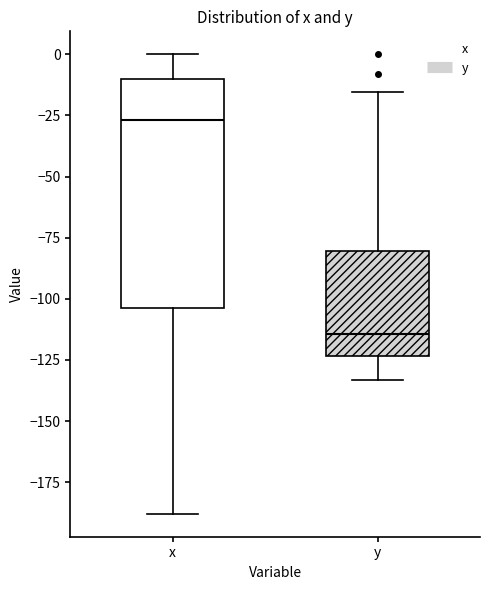

Reading left to right, read every box against the y-axis: the position of its median line, the range the box covers, and the ends of its whiskers. The values are not printed on the chart, so give them approximately, as read against the axis.

x: median -25, box -105 to -10, whiskers -190 to 0
y: median -115, box -125 to -80, whiskers -135 to -15